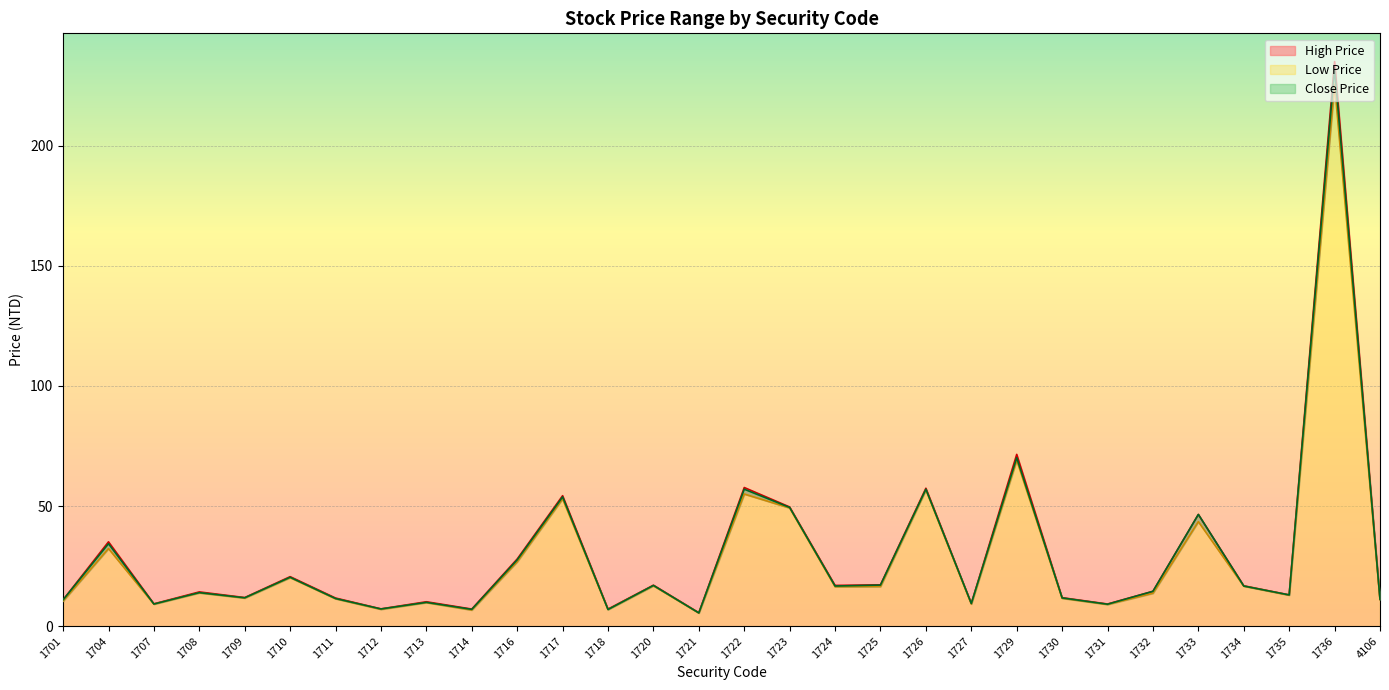

How many interior local valleys does the Close Price series have?

10